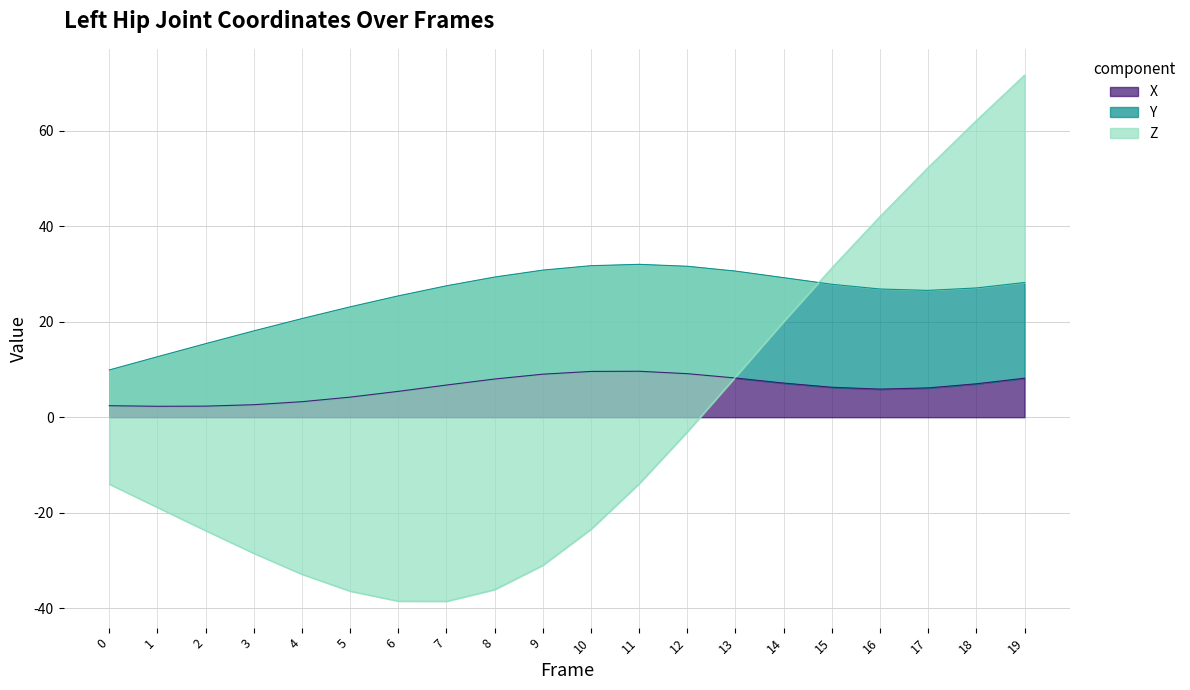

What is the value of the X point at the 5th from the left?

3.2